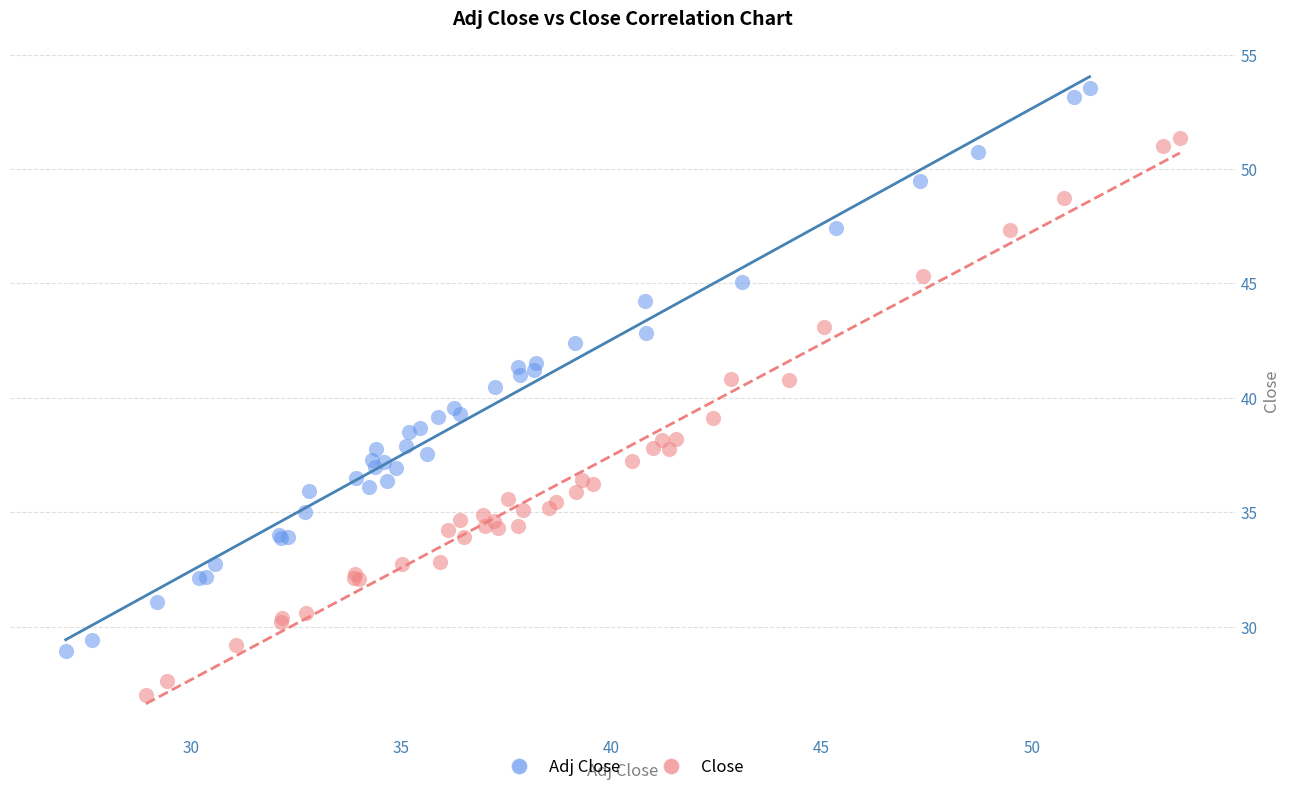

What are all the series names shown in the legend?

Adj Close, Close